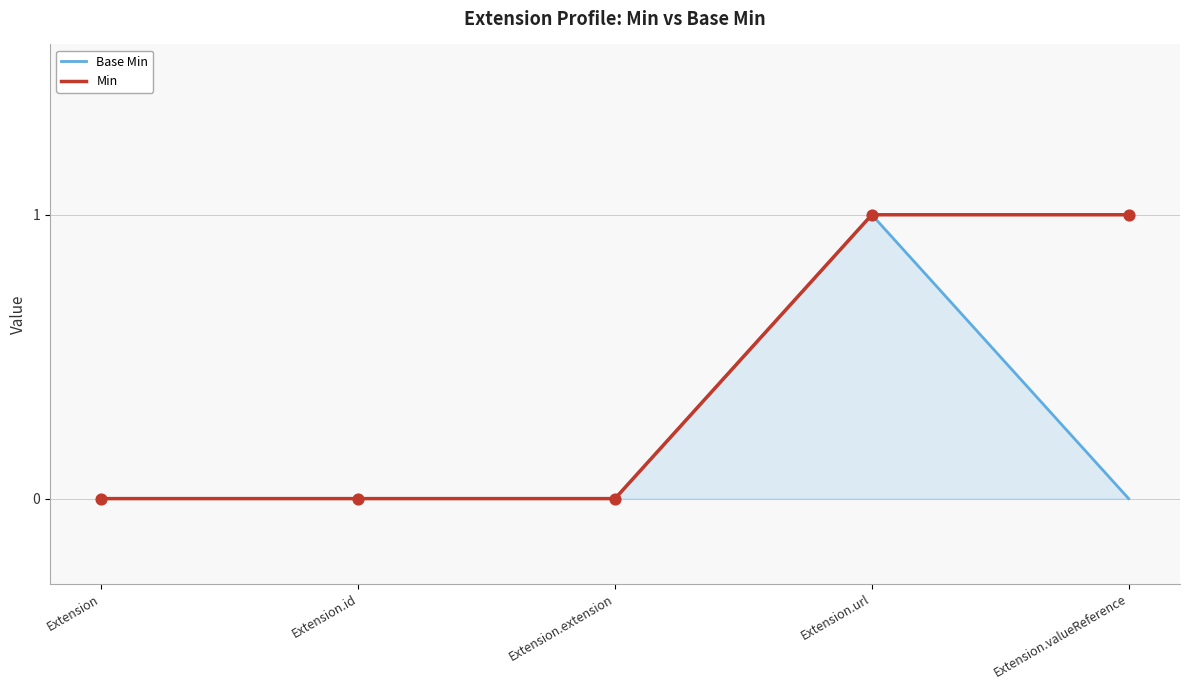

Which series has the largest total across all categories?

Min